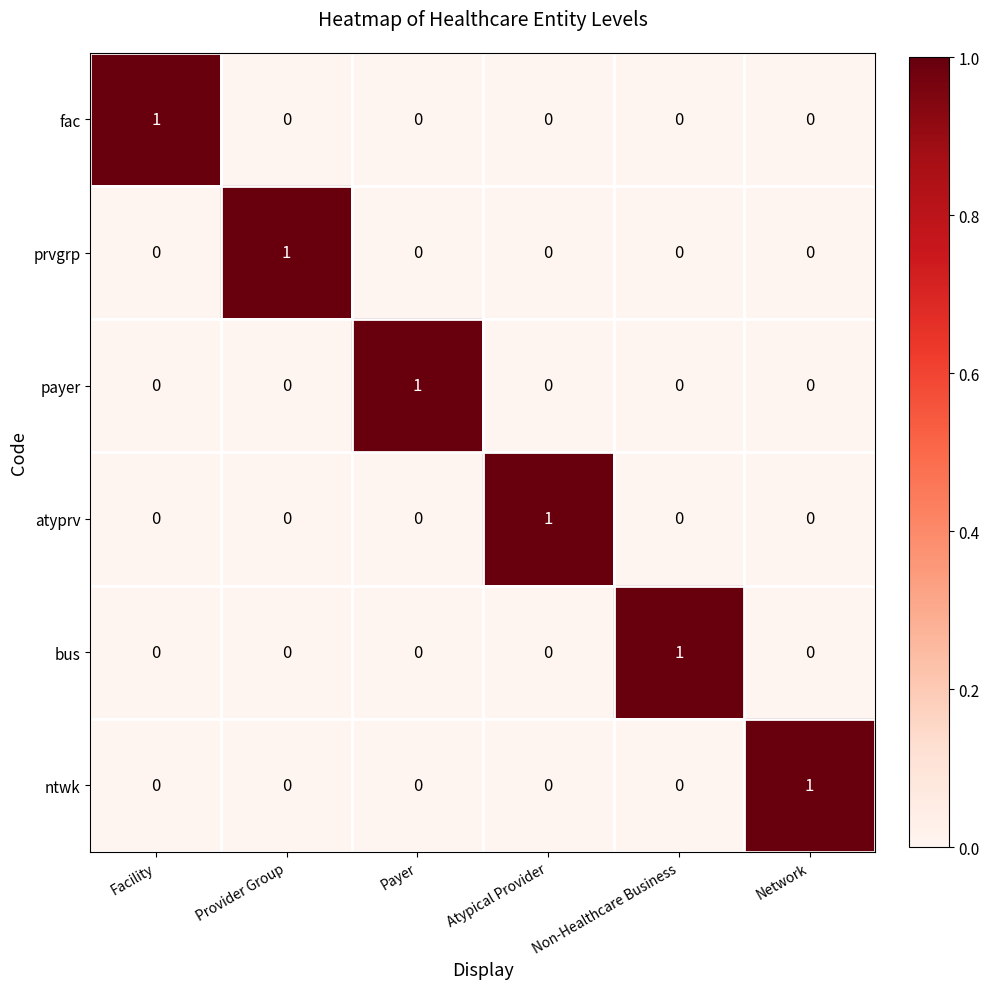

Is it true that bus equals 0 at Network?

True